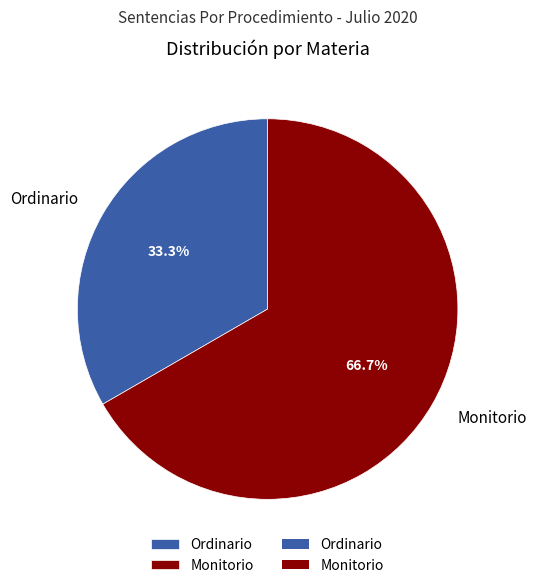

What percentage is the Ordinario slice, to the nearest percent?

33%